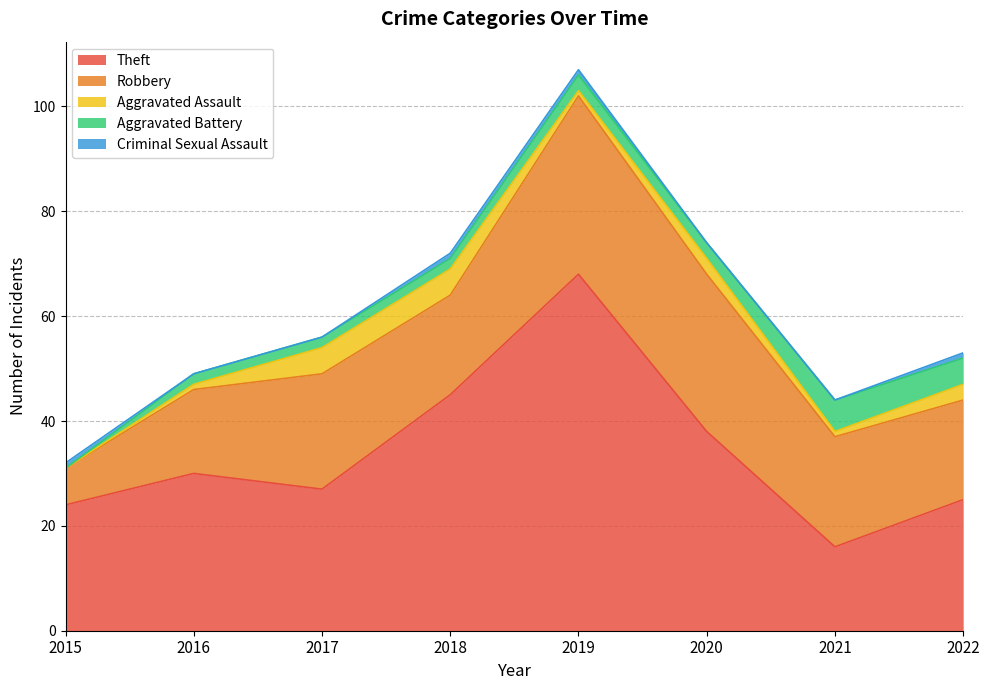

Which series has the largest total across all categories?

Theft